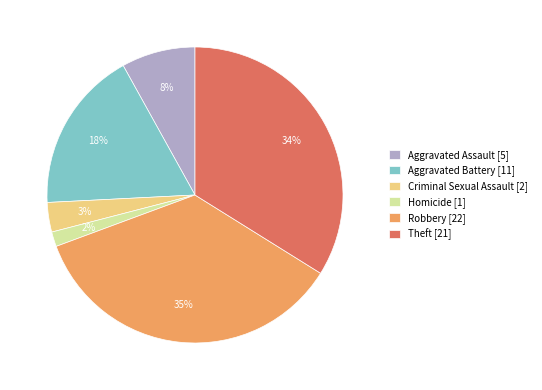

What is the largest slice in the pie chart?

Robbery